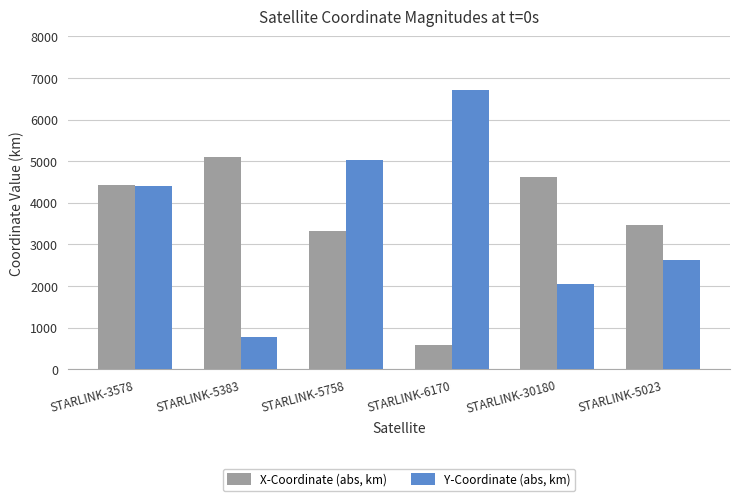

What is the total value across all series at STARLINK-30180?

6680.0